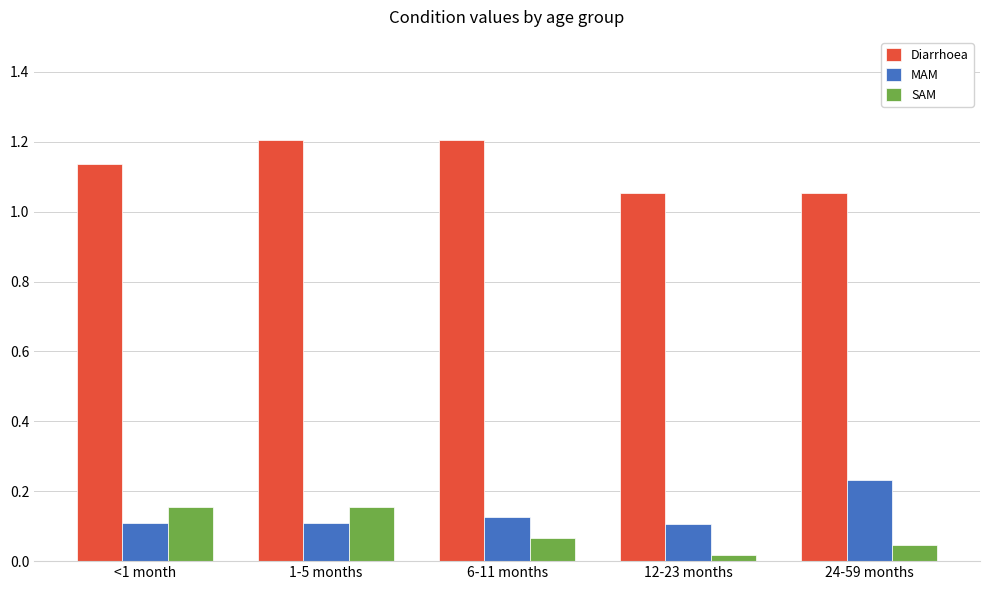

What position from the left is <1 month?

1